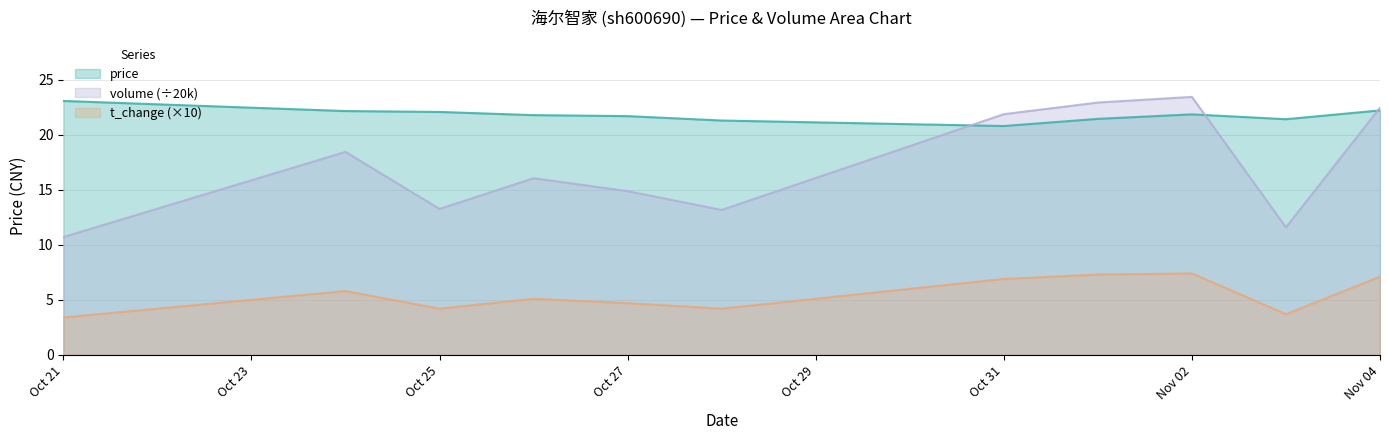

What position from the left is 2022-10-28?

6